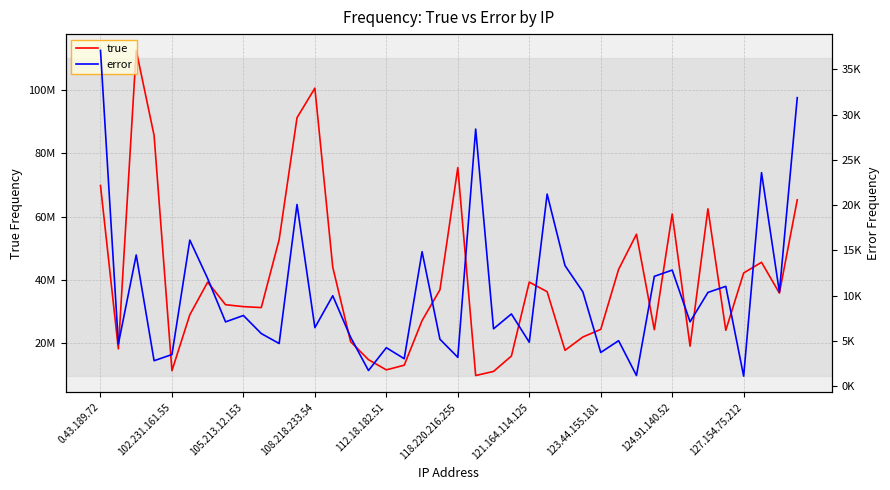

Does the chart have visible grid lines?

Yes